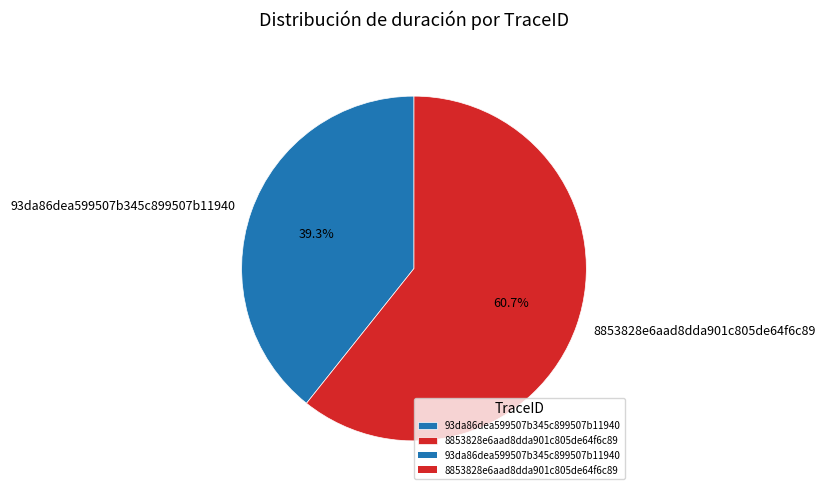

Rank the categories by value from lowest to highest.

93da86dea599507b345c899507b11940, 8853828e6aad8dda901c805de64f6c89